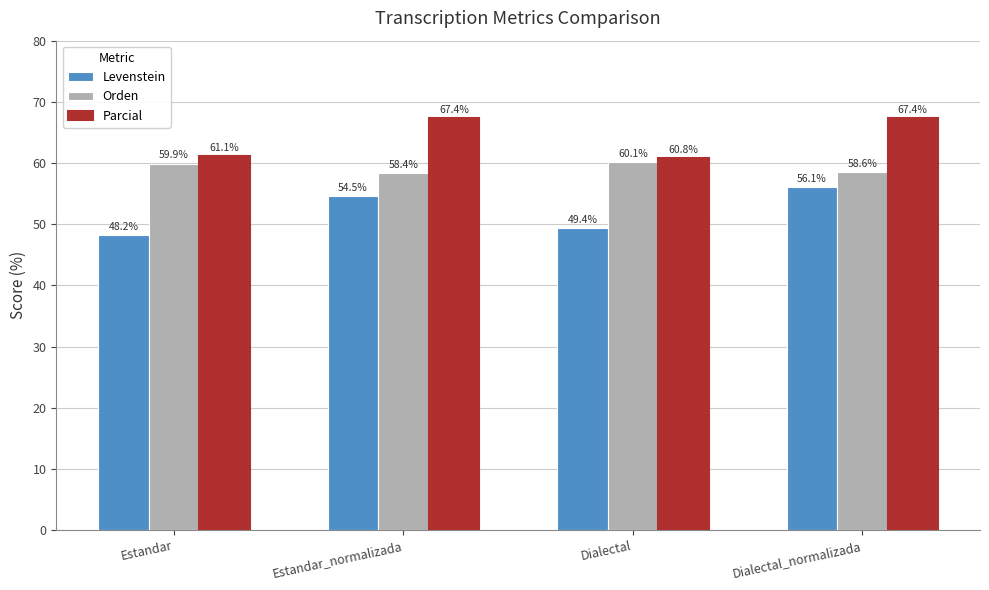

Where does the Parcial series first go above 67?

Estandar_normalizada